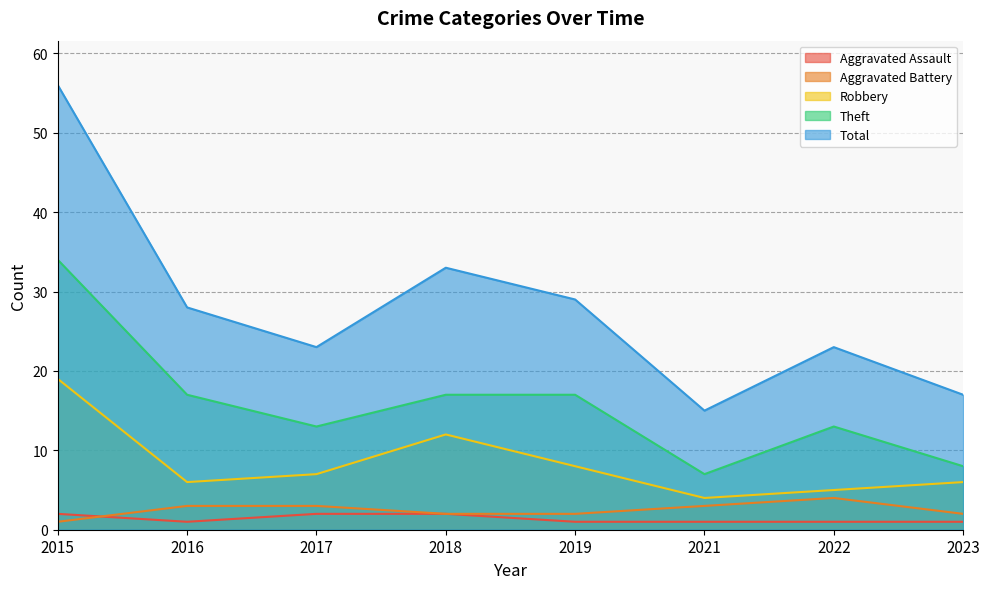

Reading left to right, what are all the values shown in this chart?

Aggravated Assault: 2015=2	2016=1	2017=2	2018=2	2019=1	2021=1	2022=1	2023=1
Aggravated Battery: 2015=1	2016=3	2017=3	2018=2	2019=2	2021=3	2022=4	2023=2
Robbery: 2015=19	2016=6	2017=7	2018=12	2019=8	2021=4	2022=5	2023=6
Theft: 2015=34	2016=17	2017=13	2018=17	2019=17	2021=7	2022=13	2023=8
Total: 2015=56	2016=28	2017=23	2018=33	2019=29	2021=15	2022=23	2023=17